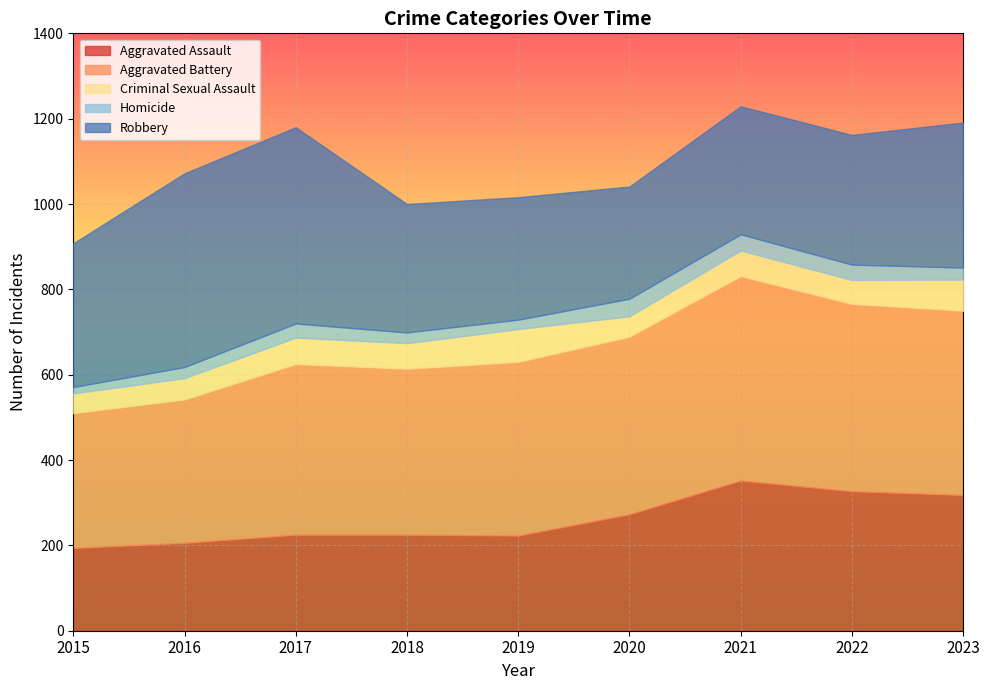

Reading left to right, list all the values displayed in this chart.

Aggravated Assault: 194	206	225	225	223	273	352	327	318
Aggravated Battery: 316	336	400	389	407	416	479	439	432
Criminal Sexual Assault: 46	50	62	60	77	48	60	56	73
Homicide: 15	26	33	25	22	41	38	36	28
Robbery: 337	454	460	301	287	263	300	304	340